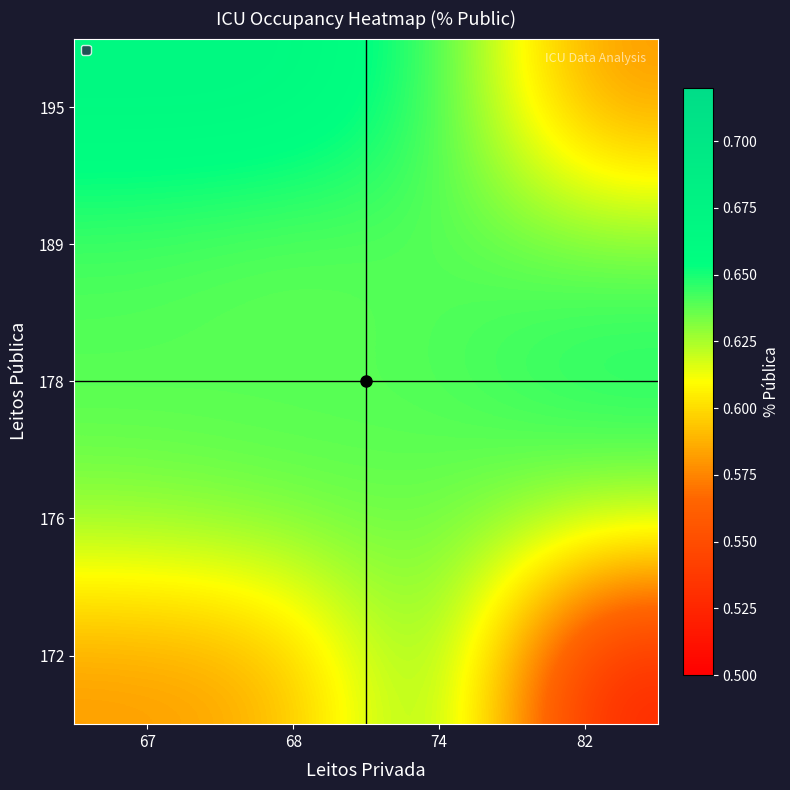

At how many categories does at least one series exceed 0?

4